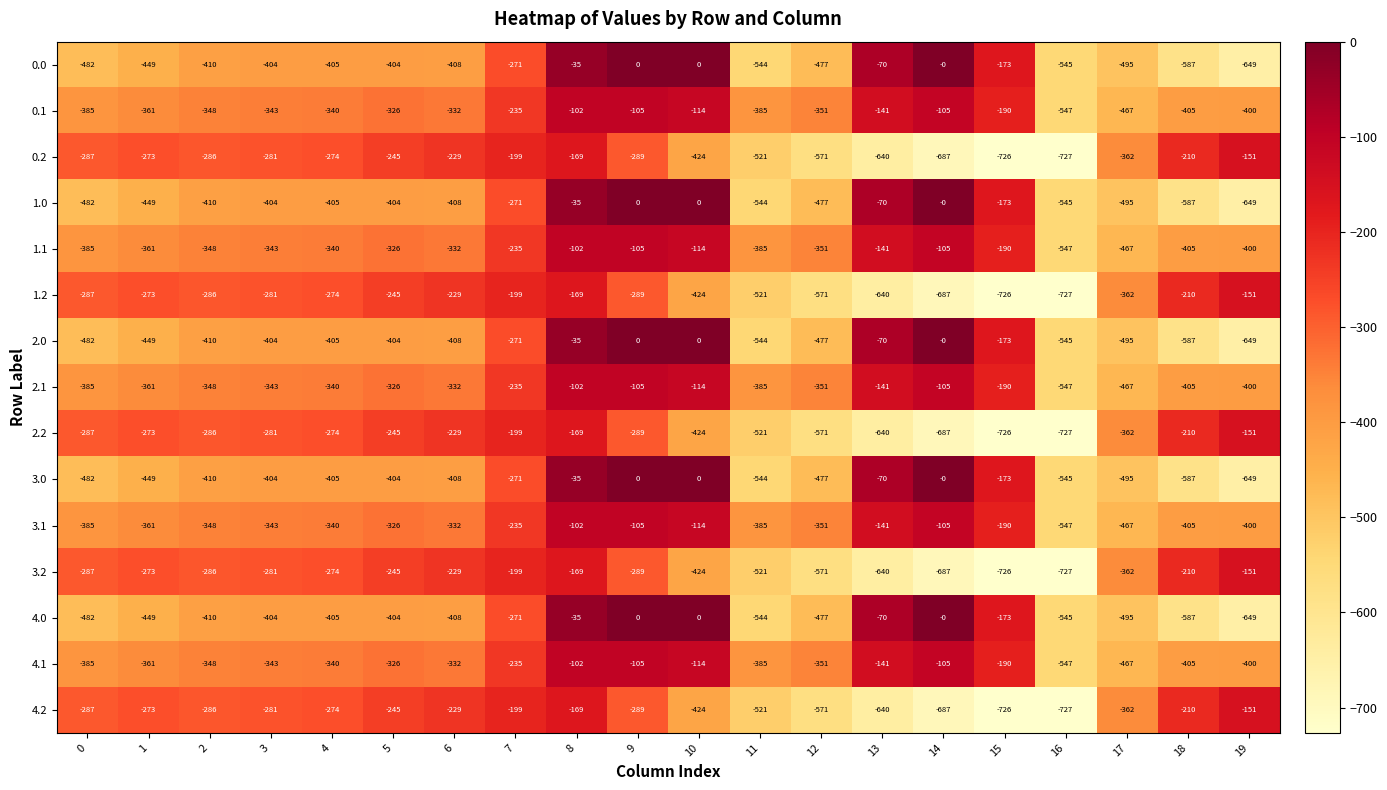

List the labels in order of 1.2 value, smallest first.

16, 15, 14, 13, 12, 11, 10, 17, 9, 0, 2, 3, 4, 1, 5, 6, 18, 7, 8, 19